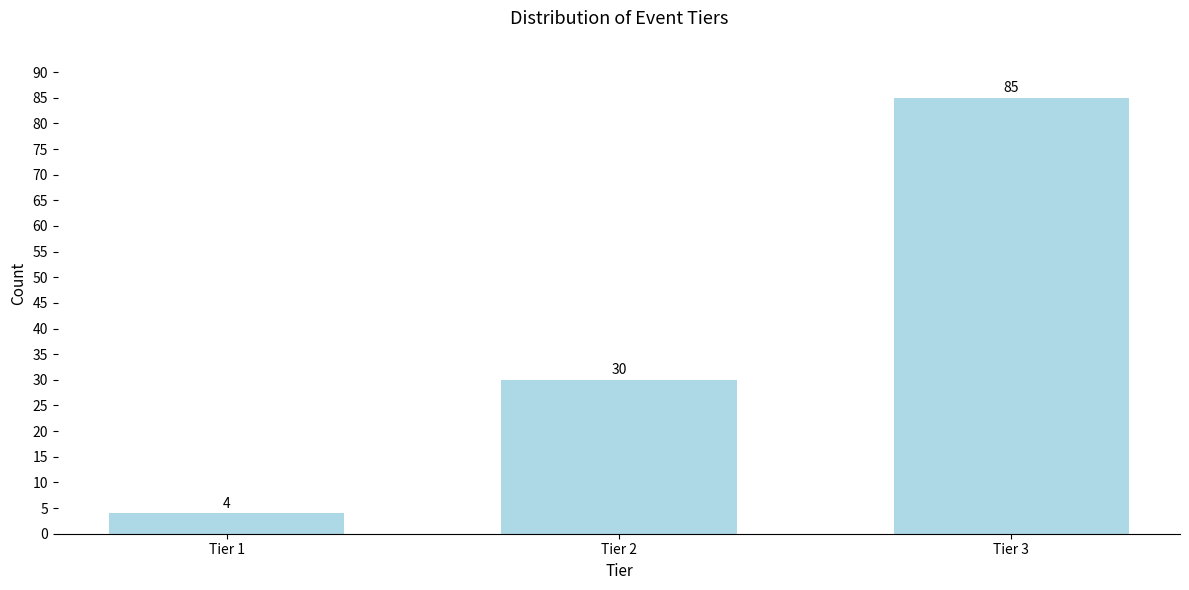

Reading left to right, what are all the values shown in this chart?

Tier 1=4	Tier 2=30	Tier 3=85